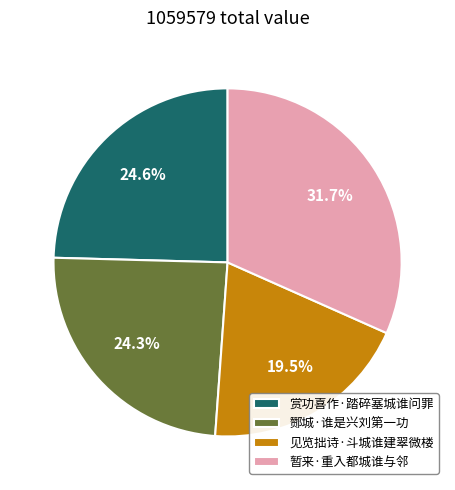

What is the ratio of the value at 暂来·重入都城谁与邻 to the value at 赏功喜作·踏碎塞城谁问罪?

1.3